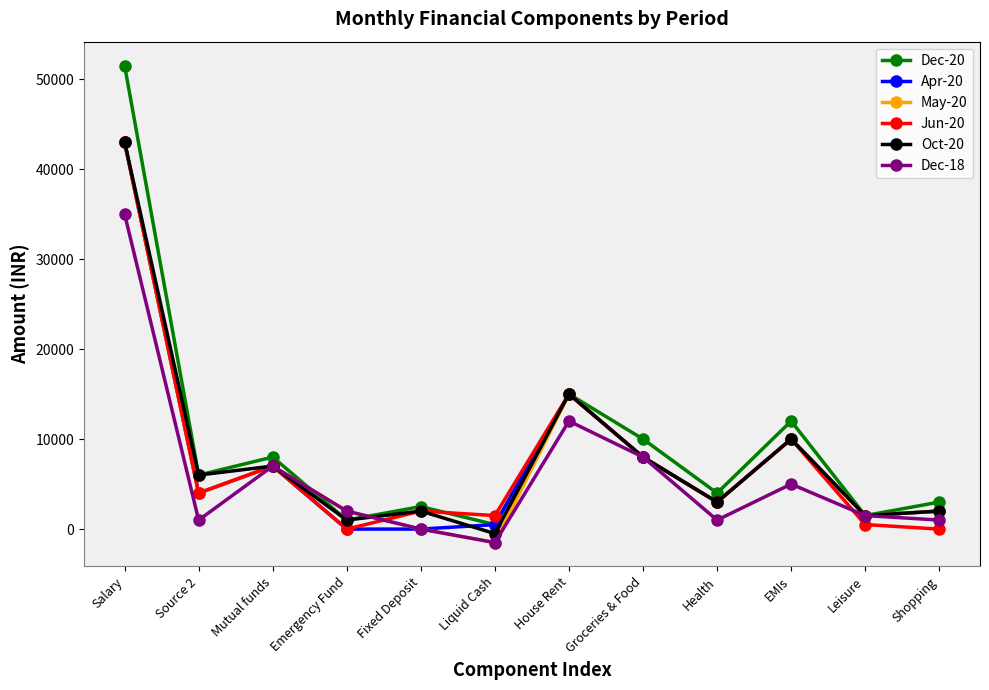

What is the difference between the Dec-20 values at Health and Salary?

47500